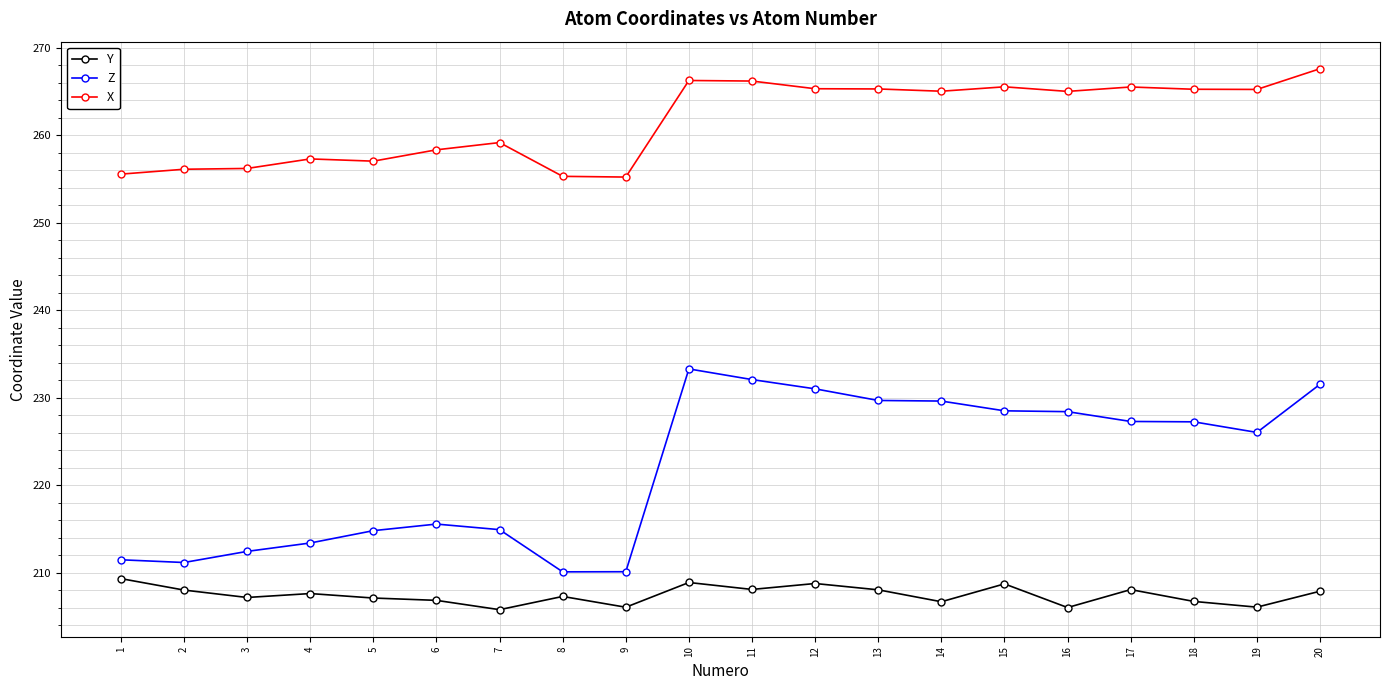

What is the highest value of the Y series?

209.3